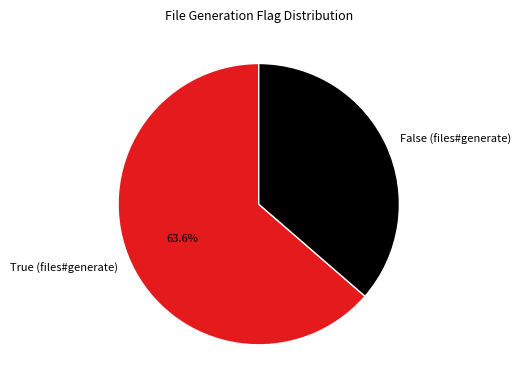

To the nearest percent, what is the average slice percentage?

50%